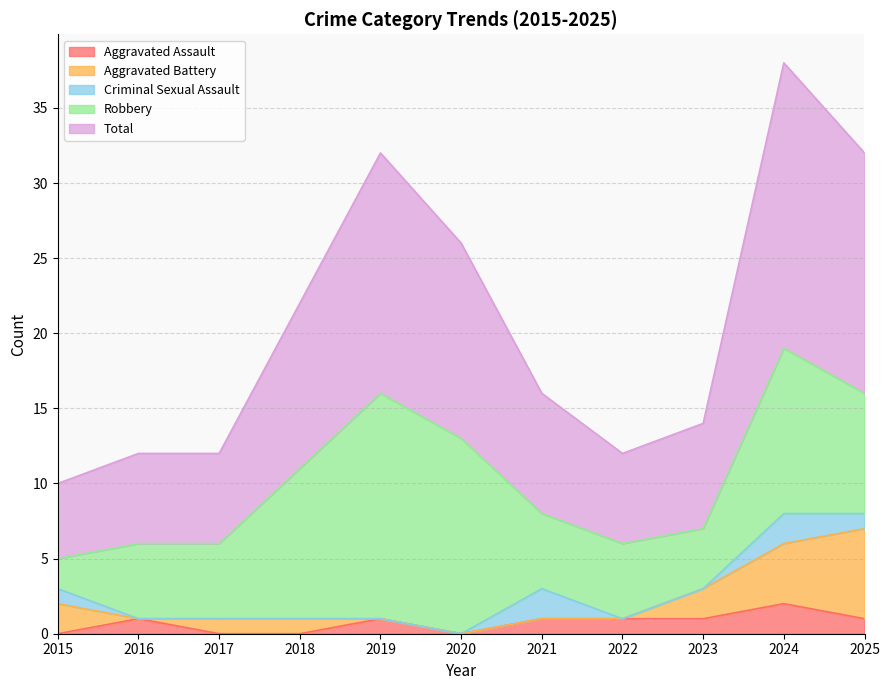

True or false: Total has more than 1 points higher than both neighbors.

True